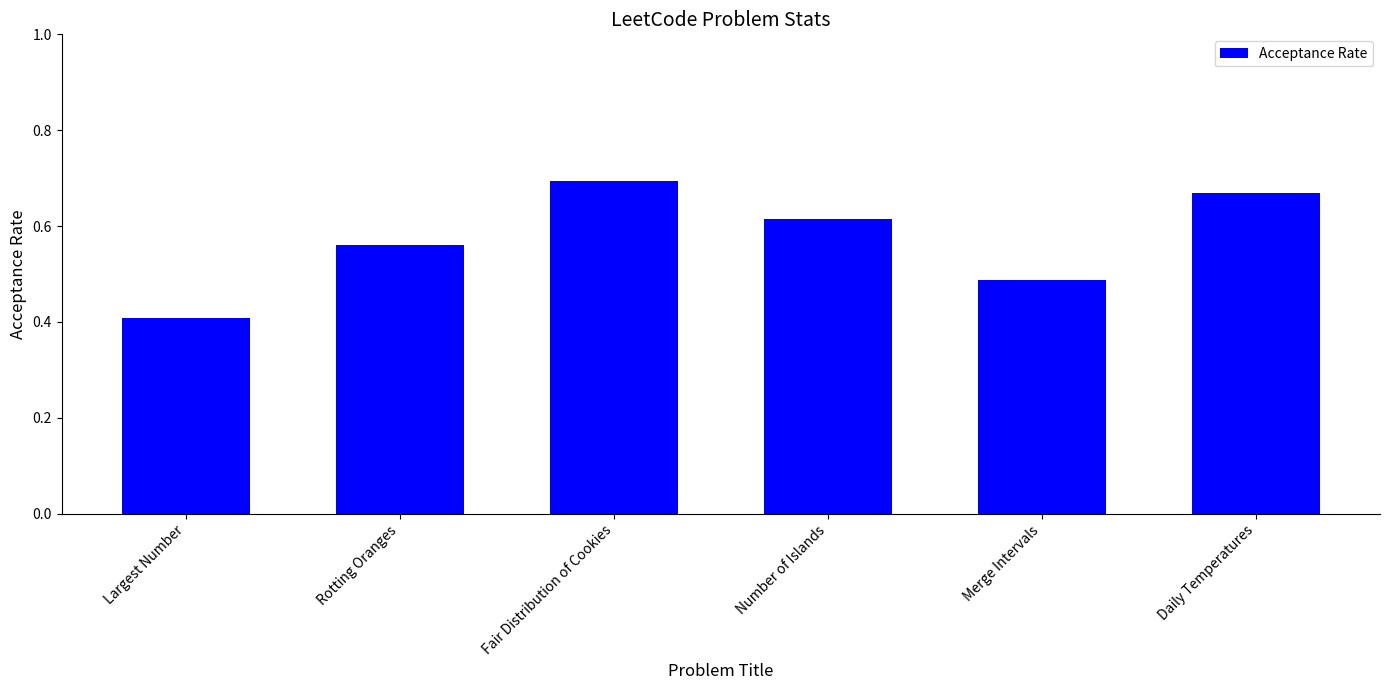

True or false: the data shows 0.7 at Fair Distribution of Cookies.

True